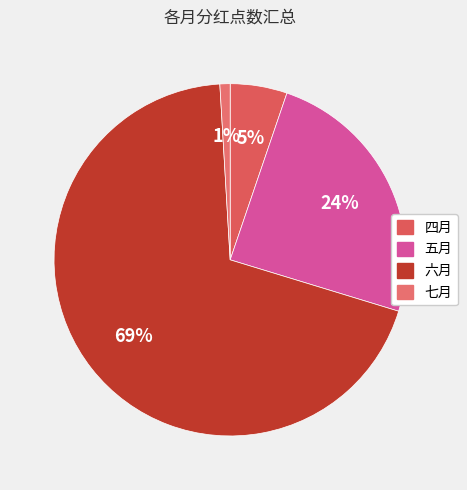

Is it true that 七月 is 1% of the pie?

True